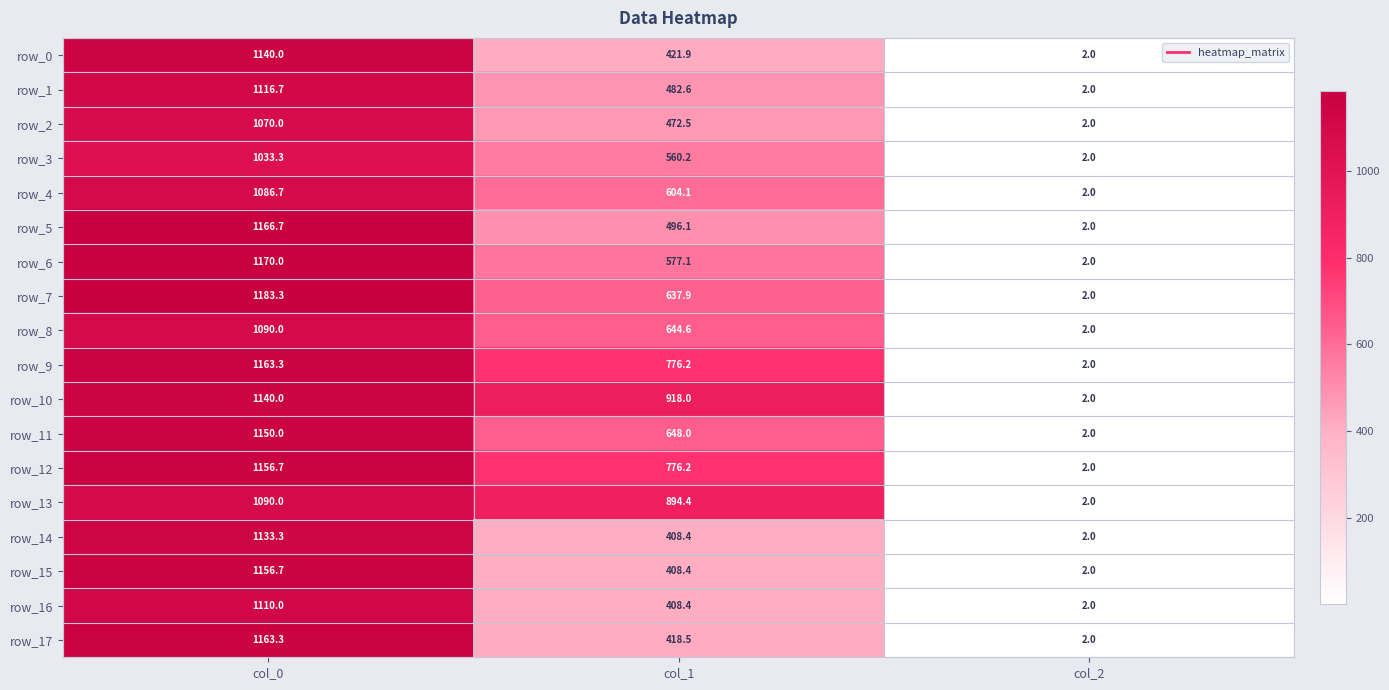

Which series changed the most between col_0 and col_2?

row_7